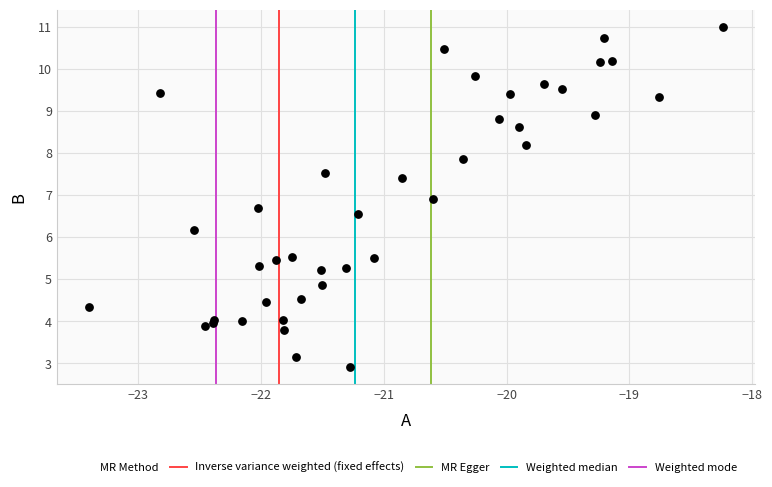

What Y value in the scatter plot is closest to 6?

6.2